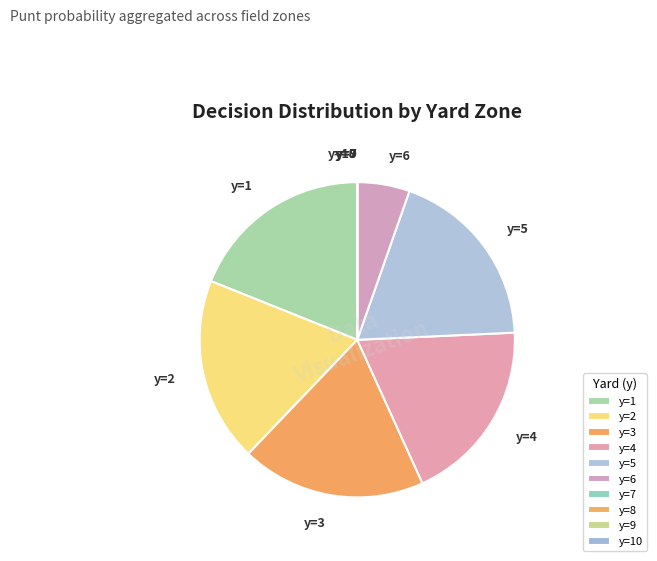

Is it true that y=5 is 7% of the pie?

False